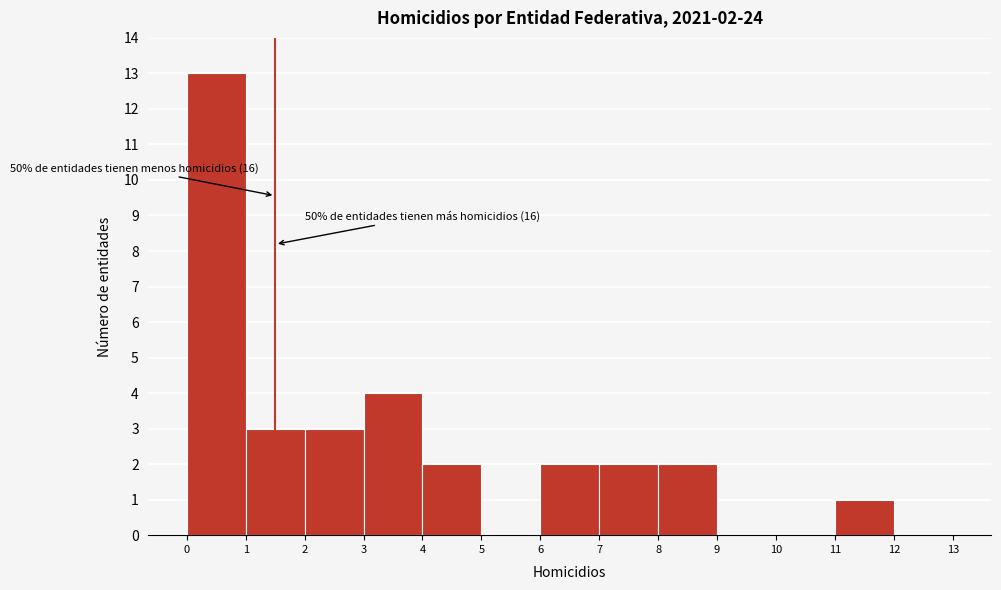

Over which range of the x-axis is the bar tallest?

0 to 1